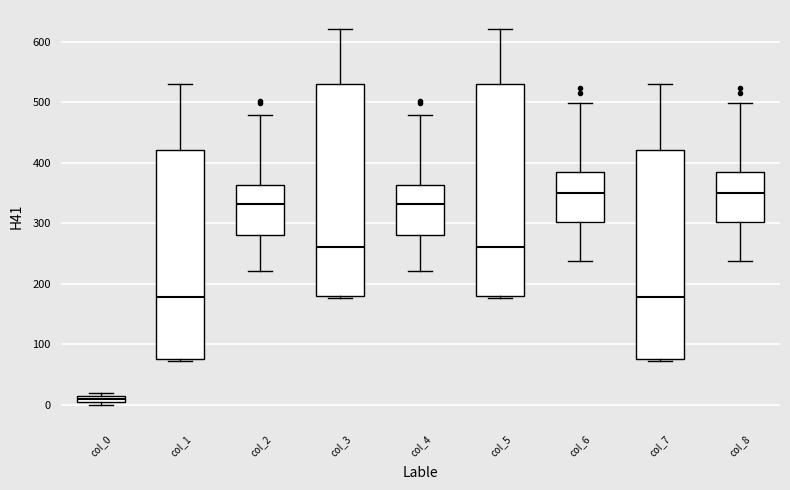

Where is the lower edge of the box for col_0 on the y-axis? The values are not printed on the chart, so give them approximately, as read against the axis.

10